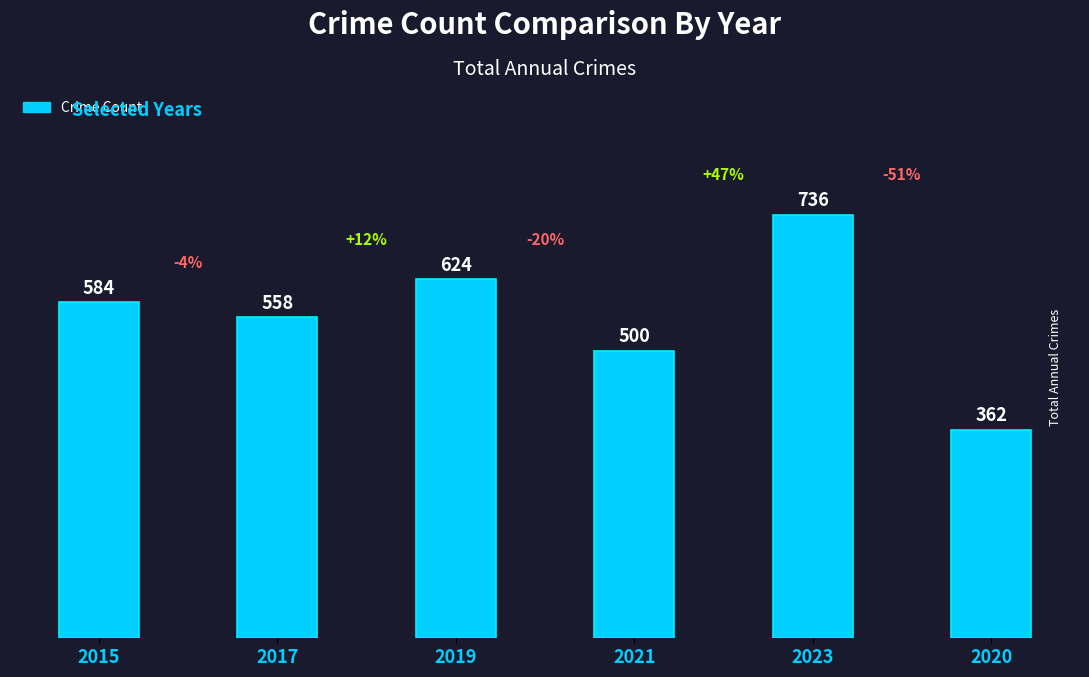

Where is the data nearest to the value 549?

2017